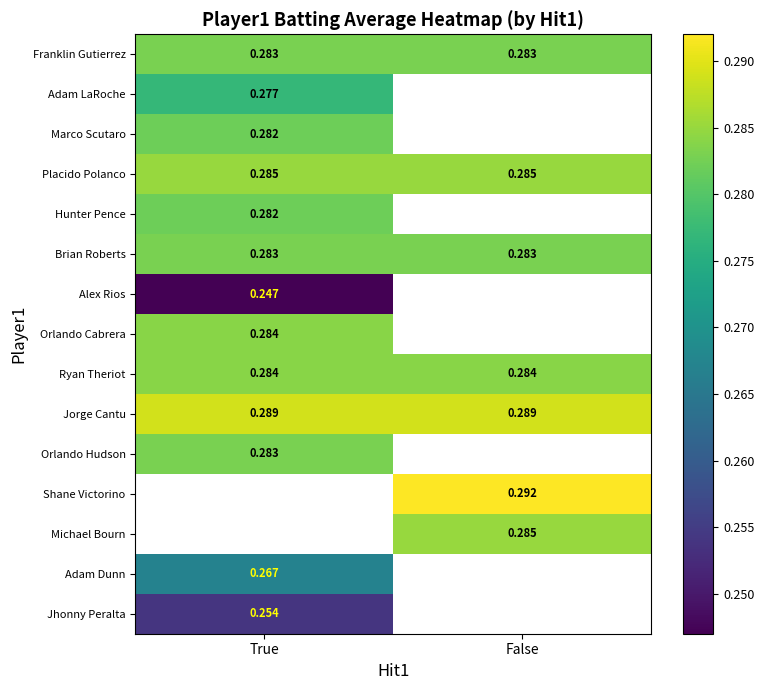

Is the value of Orlando Cabrera at True greater than the value of Brian Roberts at False?

Yes